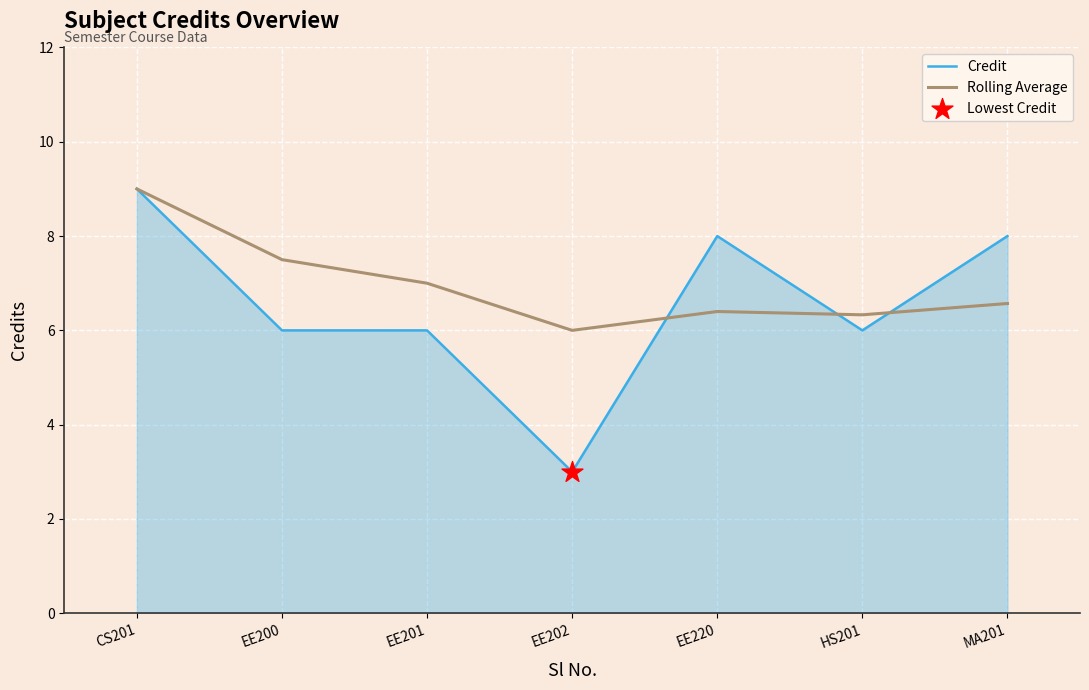

What is the total value across all series at EE220?

14.4